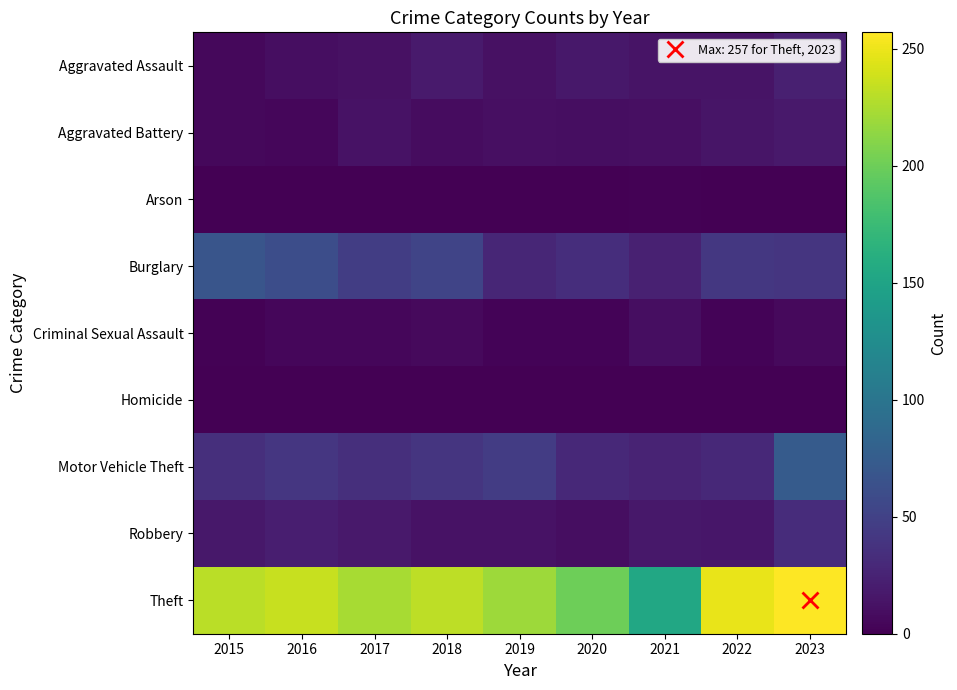

At how many categories does at least one series exceed 12?

9